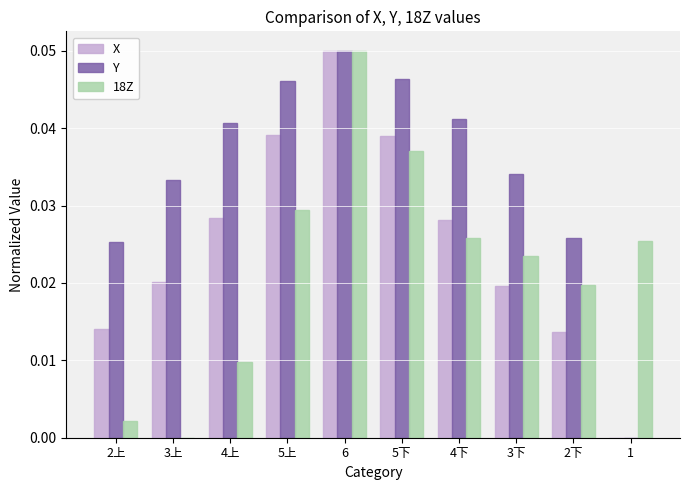

At which label is X closest to 0?

1